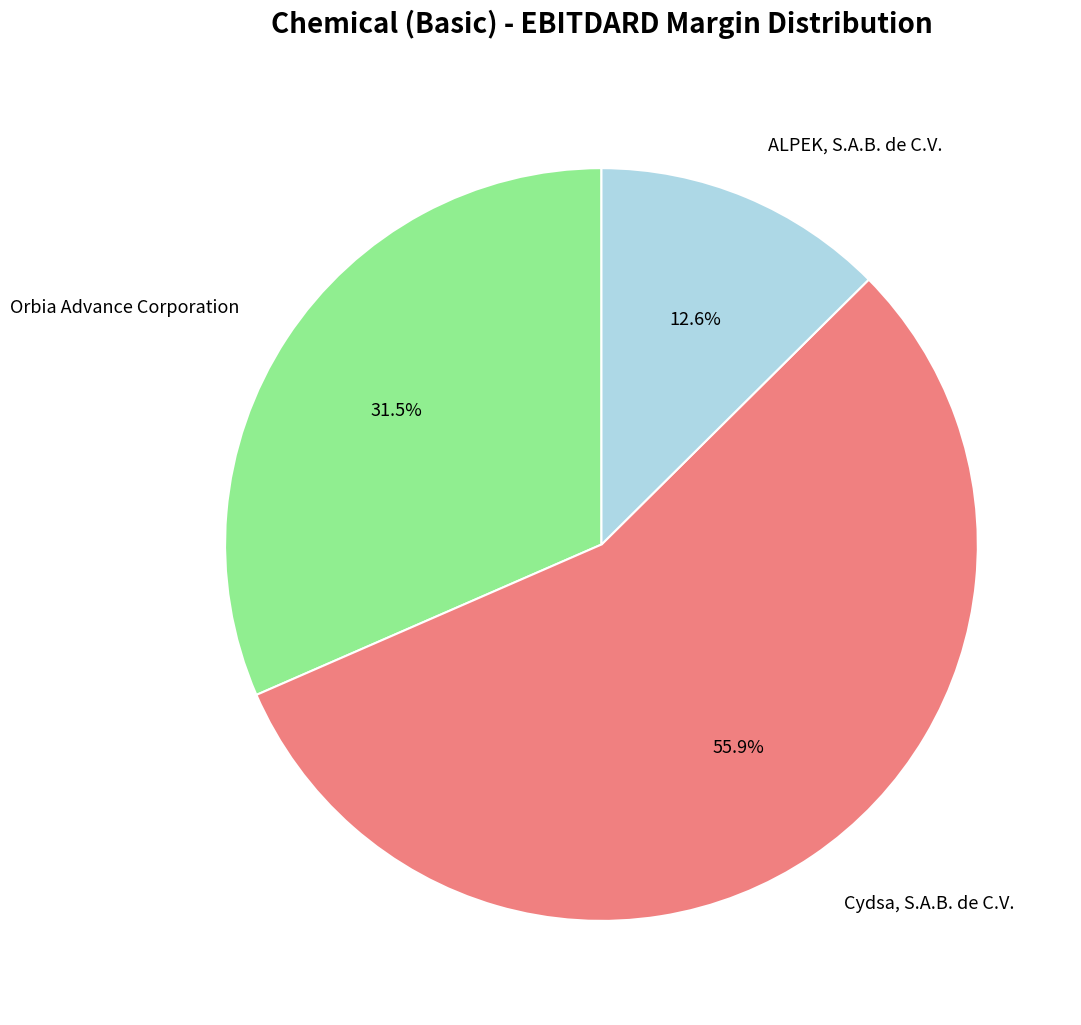

Is there a majority slice in this chart?

Yes